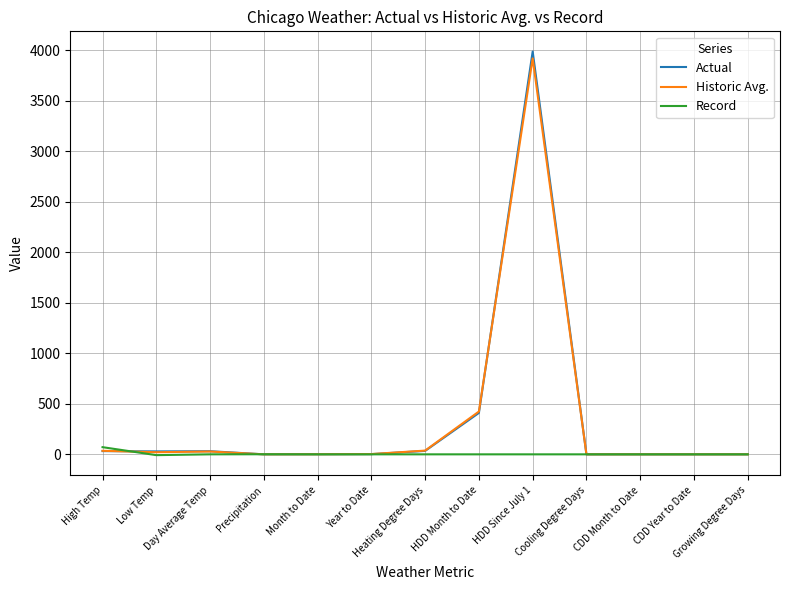

Does the chart have visible grid lines?

Yes